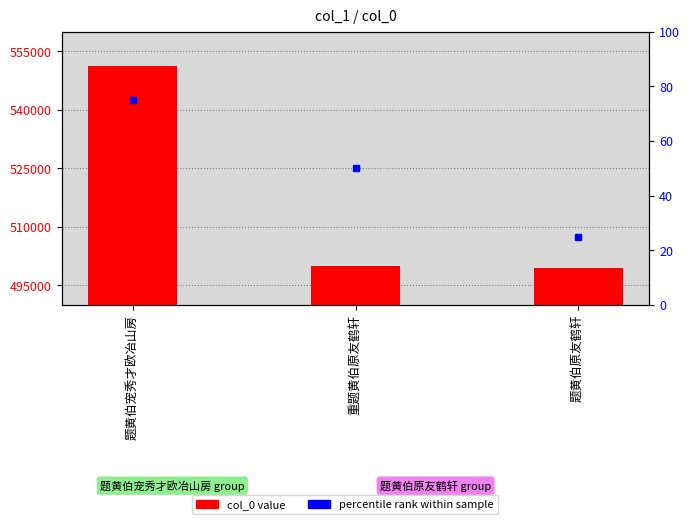

At which category does the chart reach its minimum across all series?

题黄伯原友鹤轩